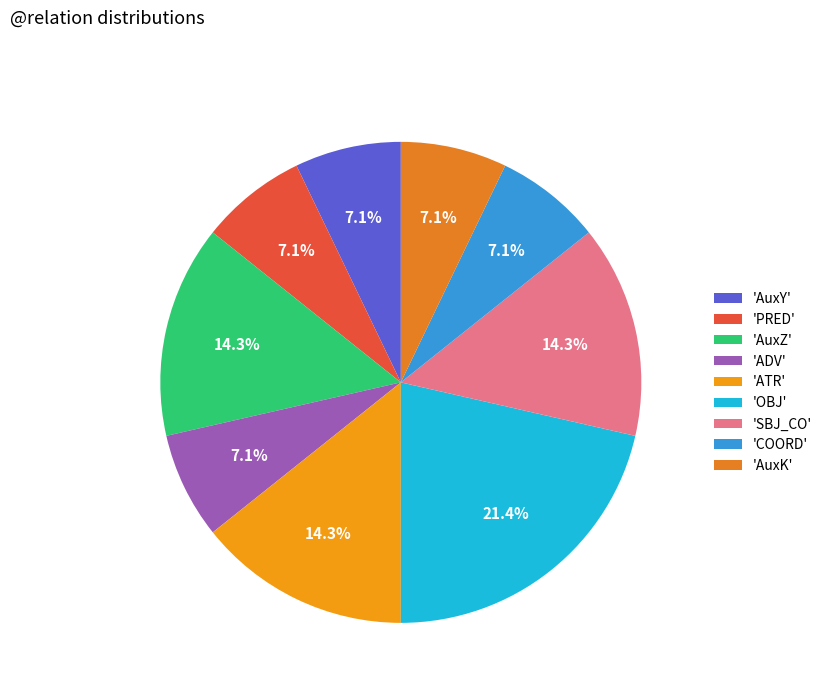

Rank the categories by value from highest to lowest.

OBJ, AuxZ, ATR, SBJ_CO, AuxY, PRED, ADV, COORD, AuxK